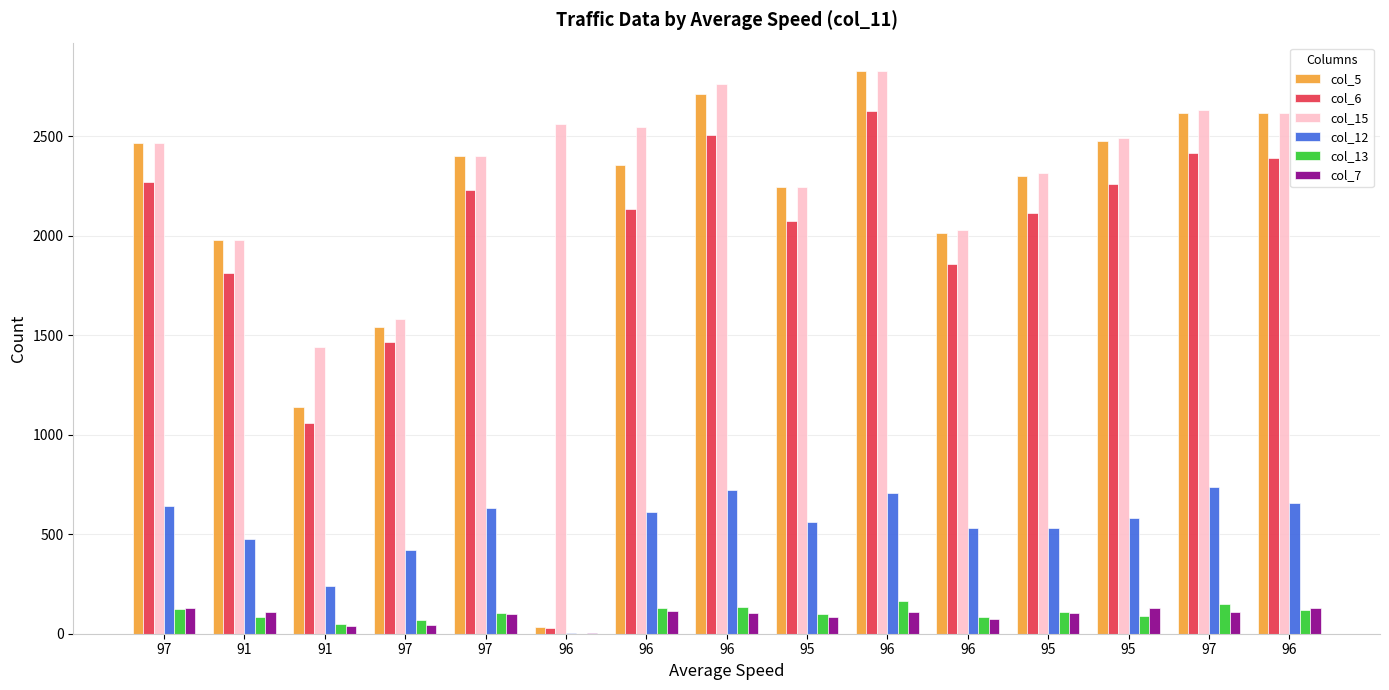

At how many categories does at least one series exceed 68?

15